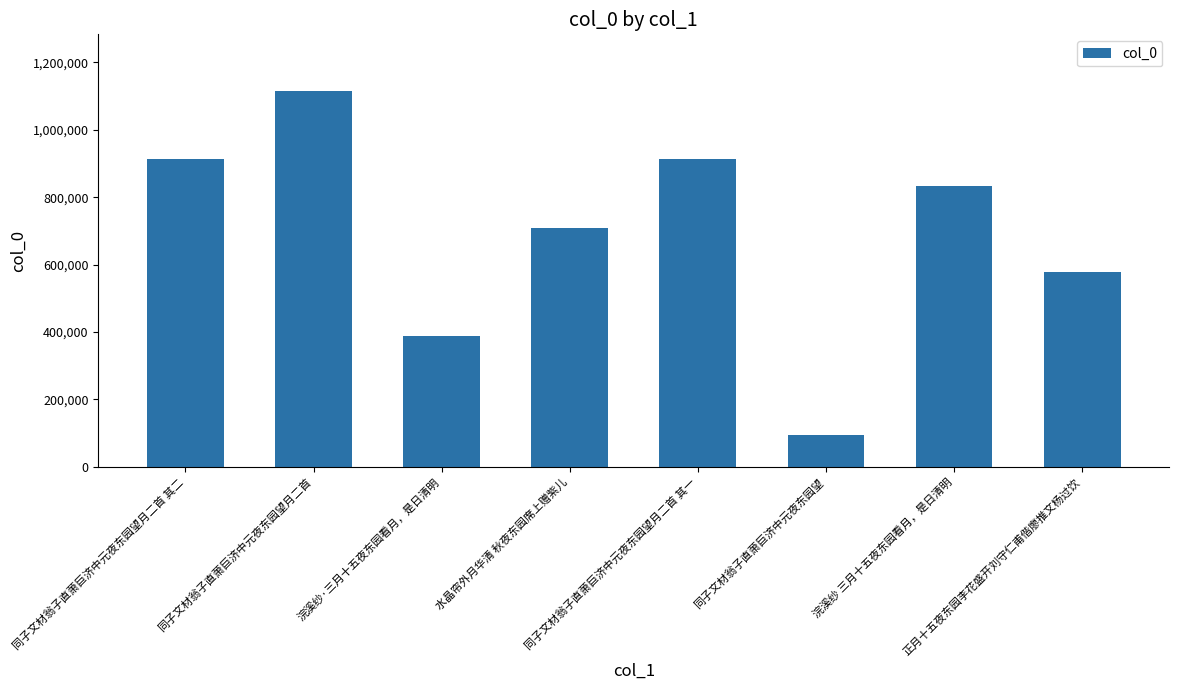

What is the label of the 1st bar from the right?

正月十五夜东园李花盛开刘守仁甫偕廖推文杨过饮